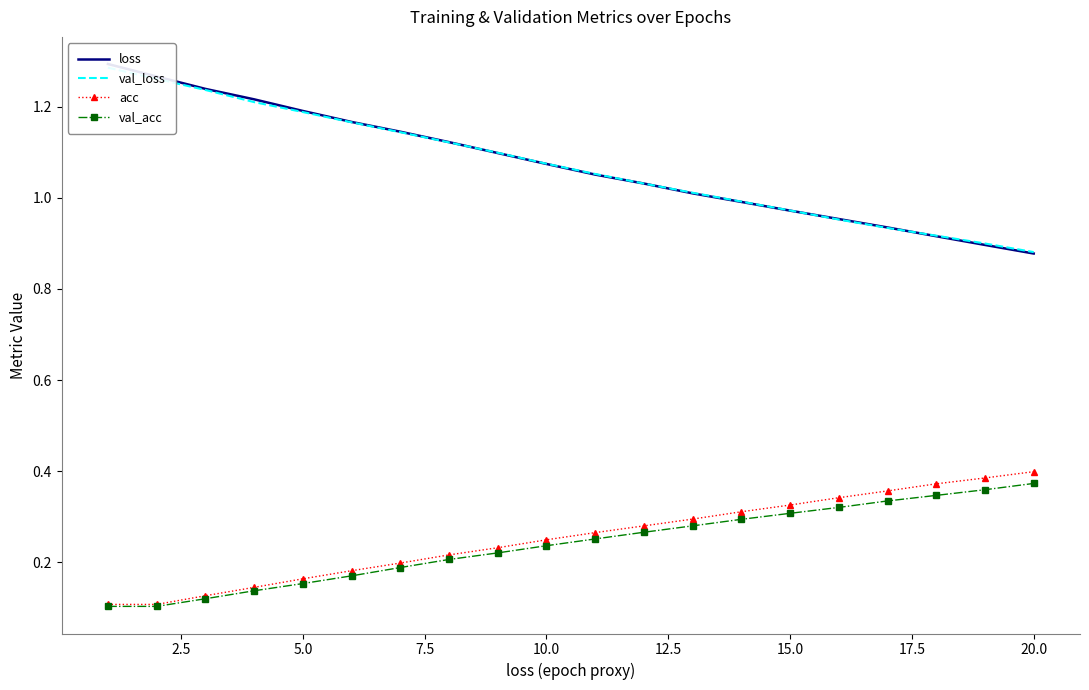

True or false: val_acc has a value of 0.1 at 15.0.

False